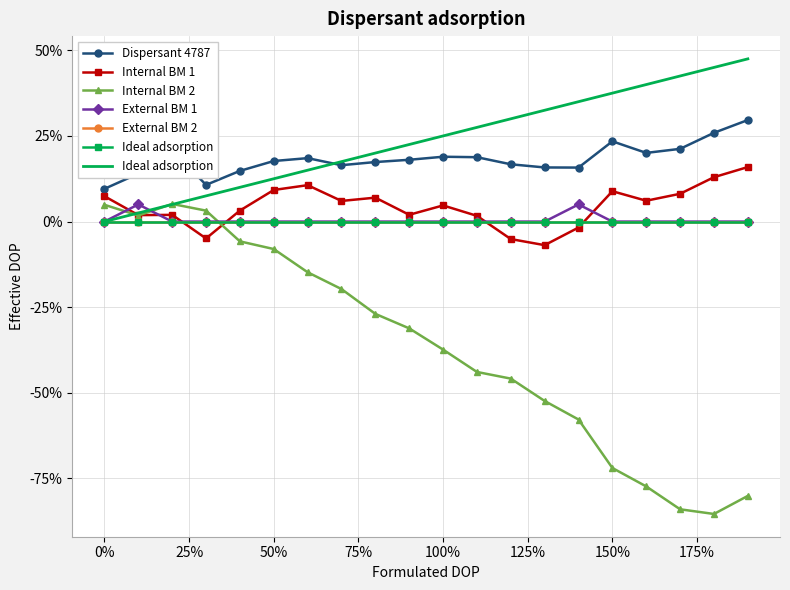

At which label is Internal BM 1 closest to 0?

11